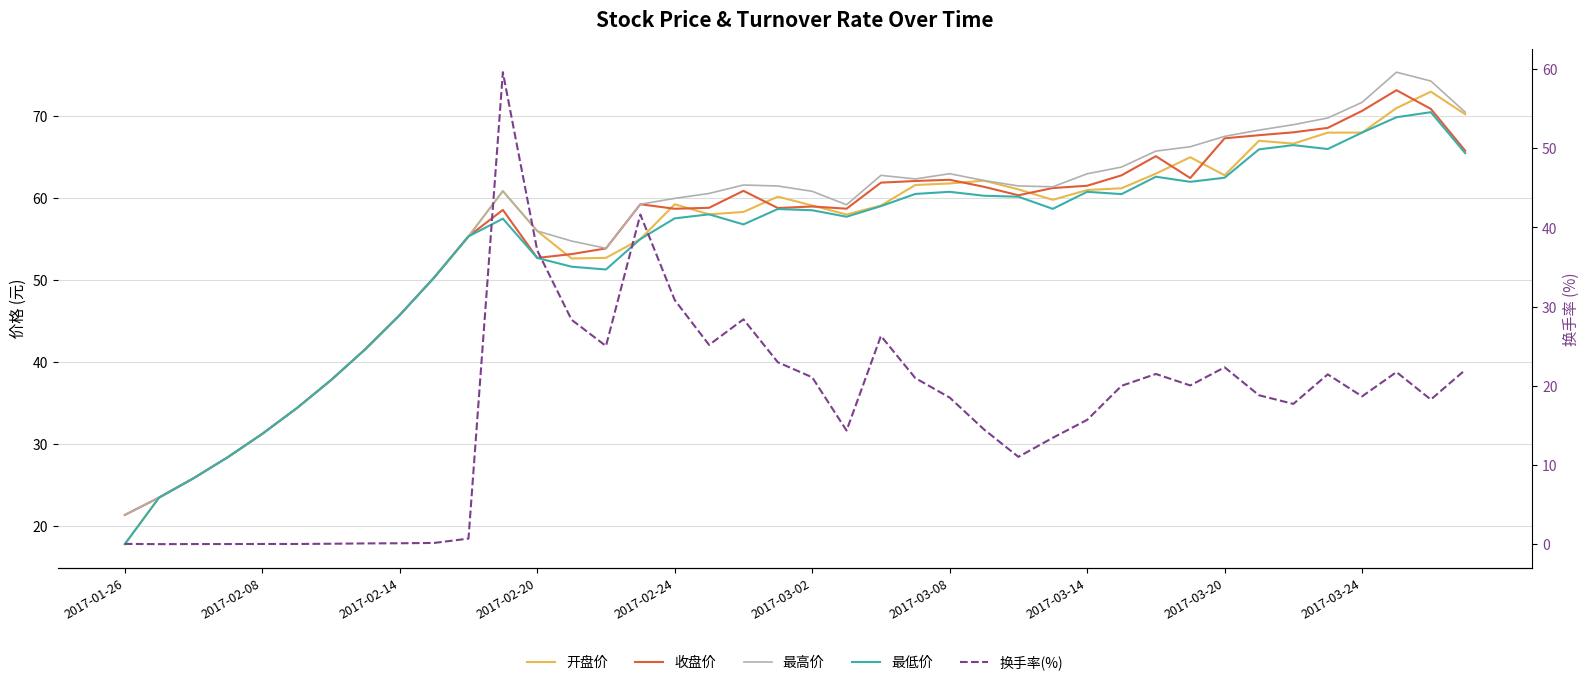

At which label does 最高价 first exceed 61?

18